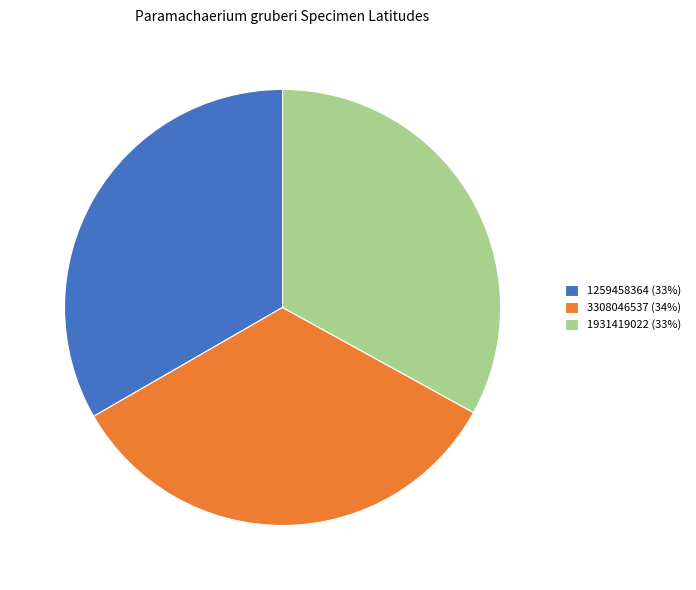

What is the ratio of the value at 3308046537 (34%) to the value at 1259458364 (33%)?

1.0